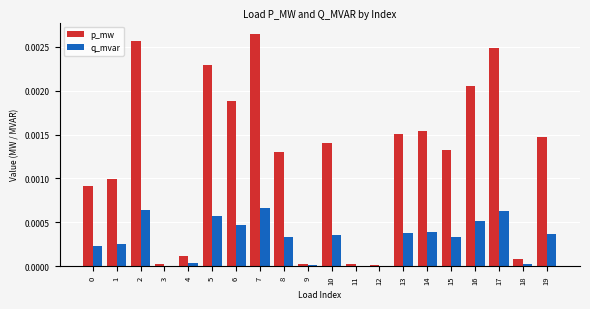

At which category does the chart reach its peak across all series?

7